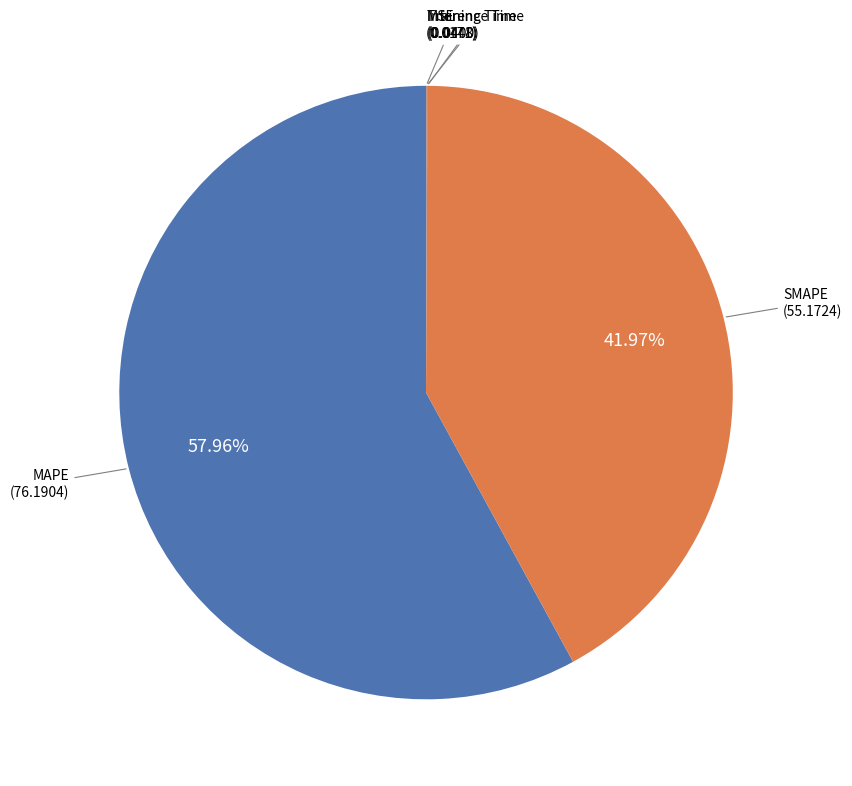

Does any single category account for the majority?

Yes